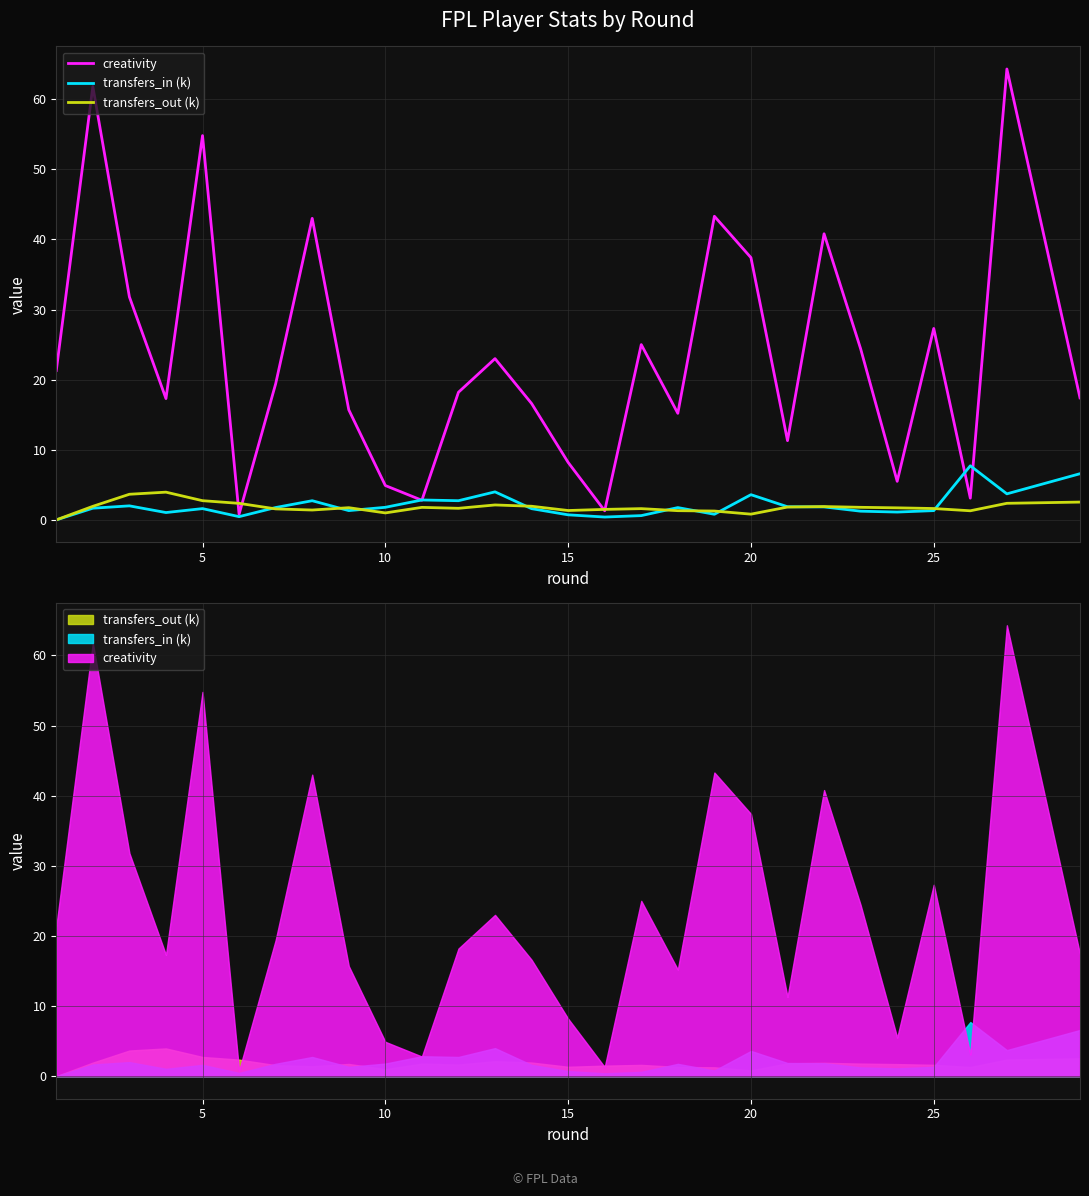

What is the value of the transfers_out (k) point at the 15th from the left?

1.3